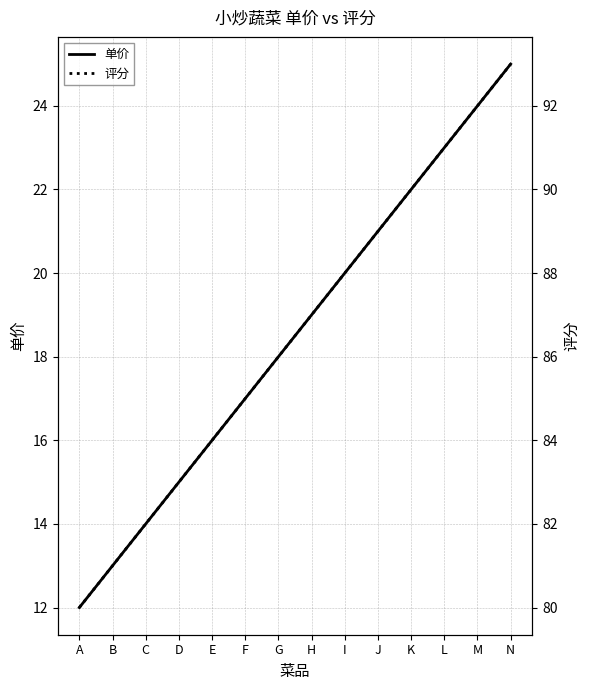

What is the difference between the maximum and minimum values in the 单价 series?

13